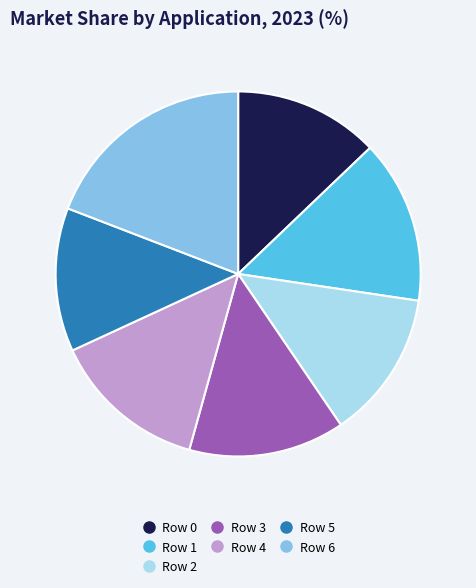

Is Row 3 the majority of the pie?

No